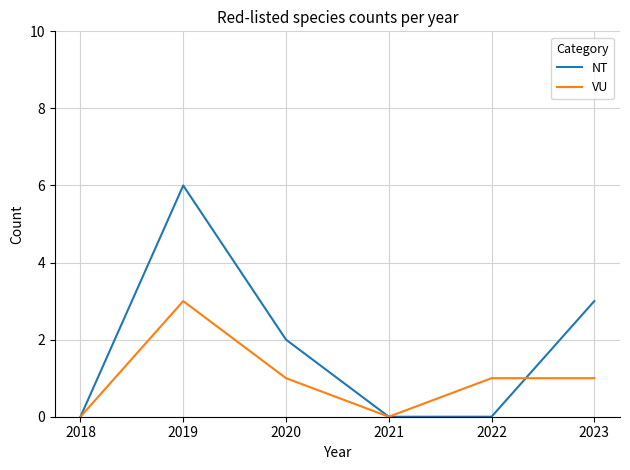

Reading left to right, transcribe all the data shown in this chart.

NT: 0	6	2	0	0	3
VU: 0	3	1	0	1	1